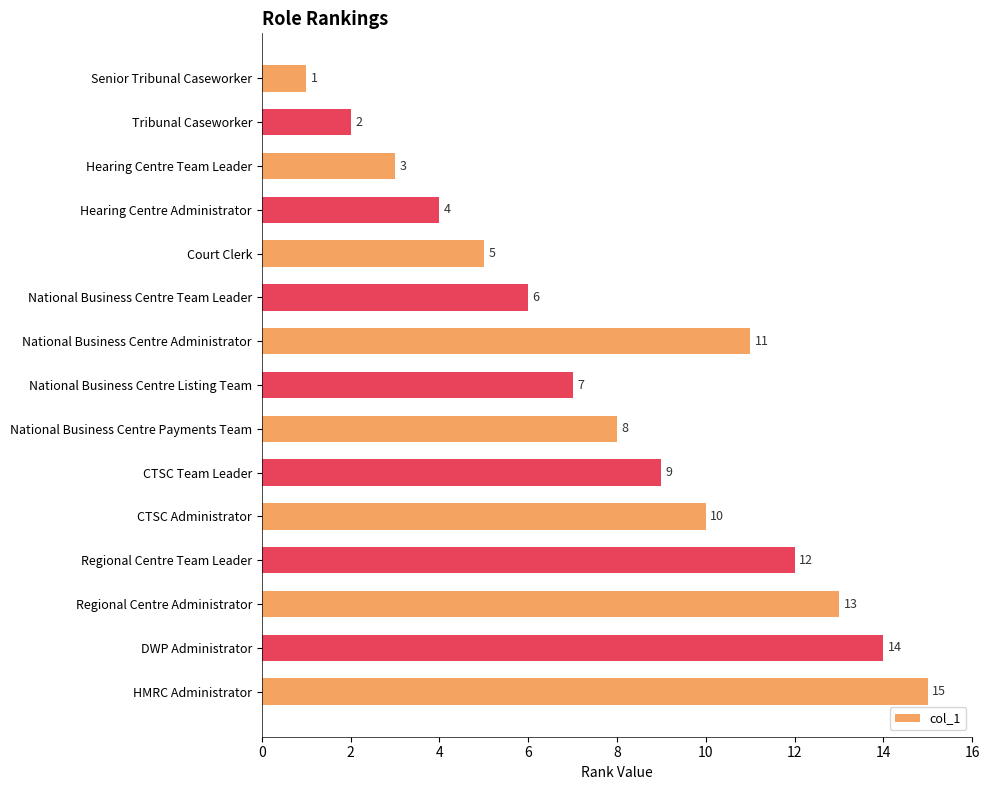

Rank the categories by value from lowest to highest.

Senior Tribunal Caseworker, Tribunal Caseworker, Hearing Centre Team Leader, Hearing Centre Administrator, Court Clerk, National Business Centre Team Leader, National Business Centre Listing Team, National Business Centre Payments Team, CTSC Team Leader, CTSC Administrator, National Business Centre Administrator, Regional Centre Team Leader, Regional Centre Administrator, DWP Administrator, HMRC Administrator